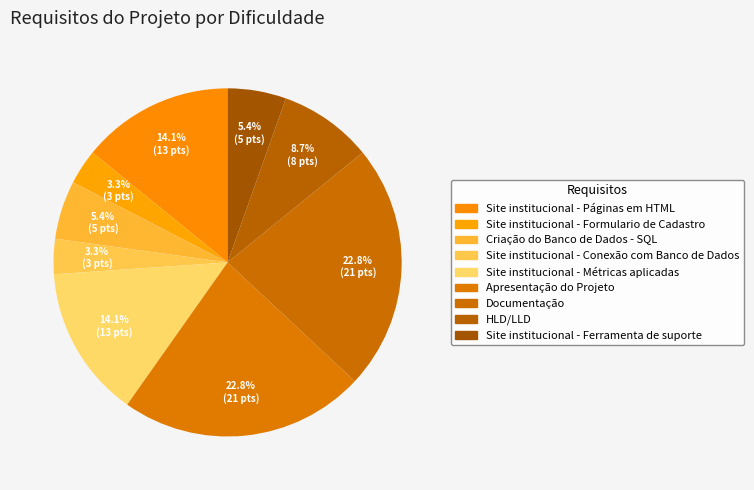

Between Site institucional - Páginas em HTML and Site institucional - Ferramenta de suporte, which is larger?

Site institucional - Páginas em HTML